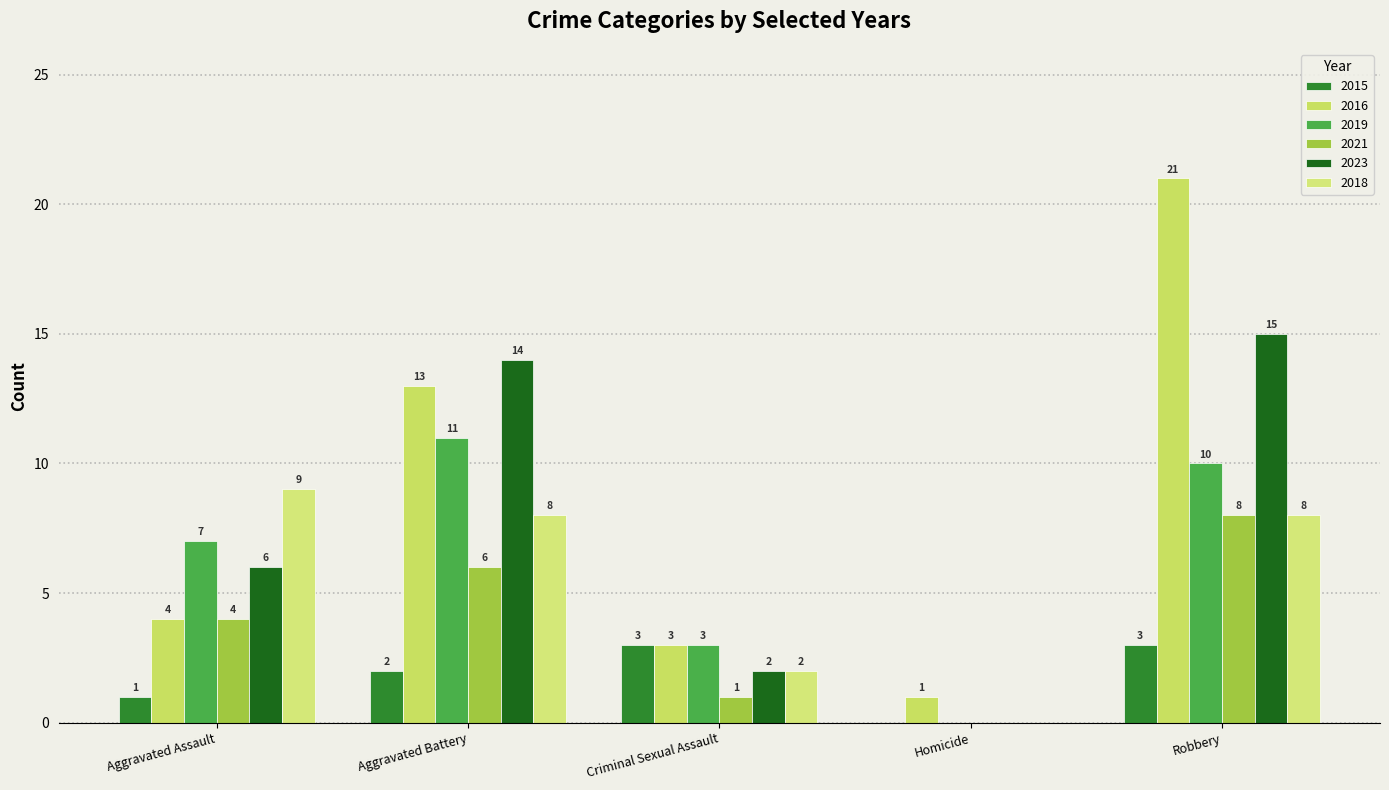

What value does the 2019 series have at Criminal Sexual Assault?

3